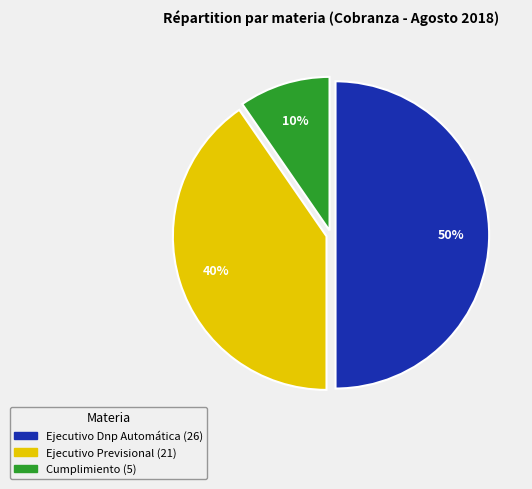

Does Ejecutivo Previsional represent more than half of the total?

No